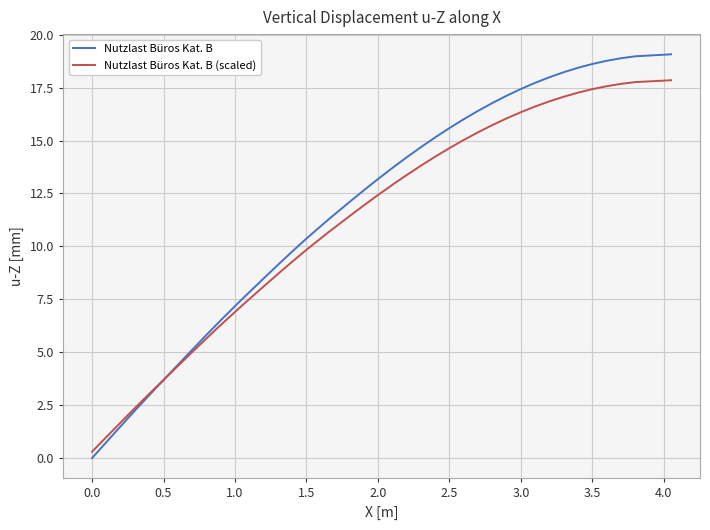

Which series has the largest range (max minus min)?

Nutzlast Büros Kat. B